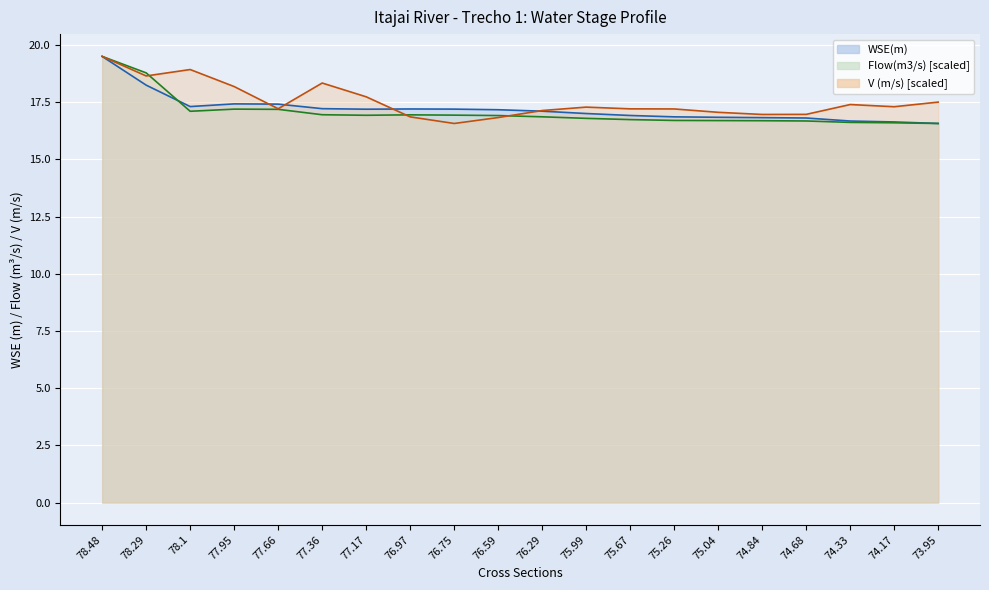

How many interior local valleys does the Flow(m3/s) series have?

2